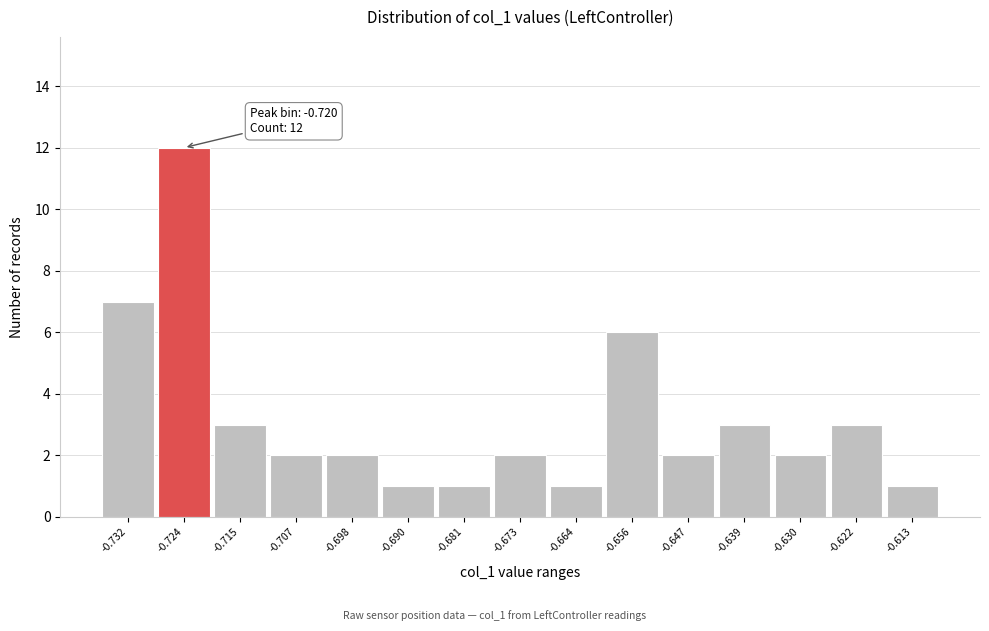

Reading left to right, transcribe all the data shown in this chart.

-0.732=7	-0.724=12	-0.715=3	-0.707=2	-0.698=2	-0.690=1	-0.681=1	-0.673=2	-0.664=1	-0.656=6	-0.647=2	-0.639=3	-0.630=2	-0.622=3	-0.613=1